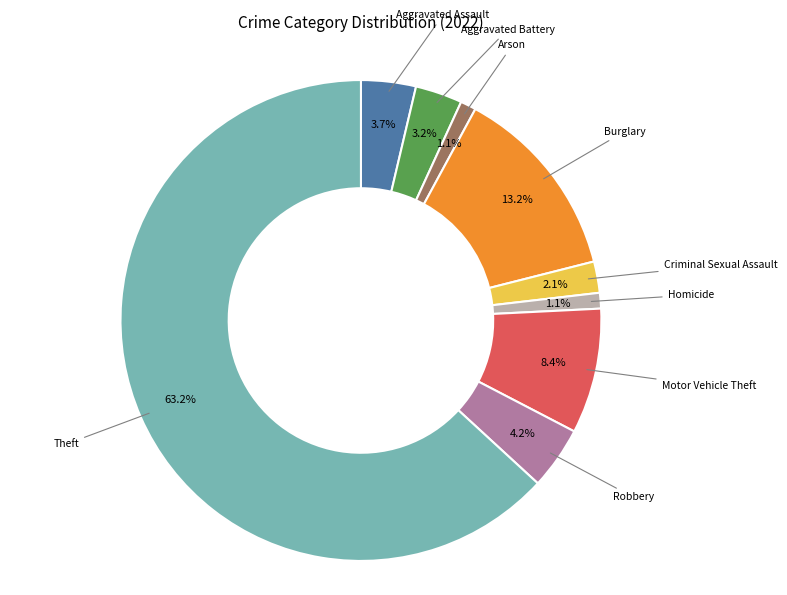

Is there a majority slice in this chart?

Yes